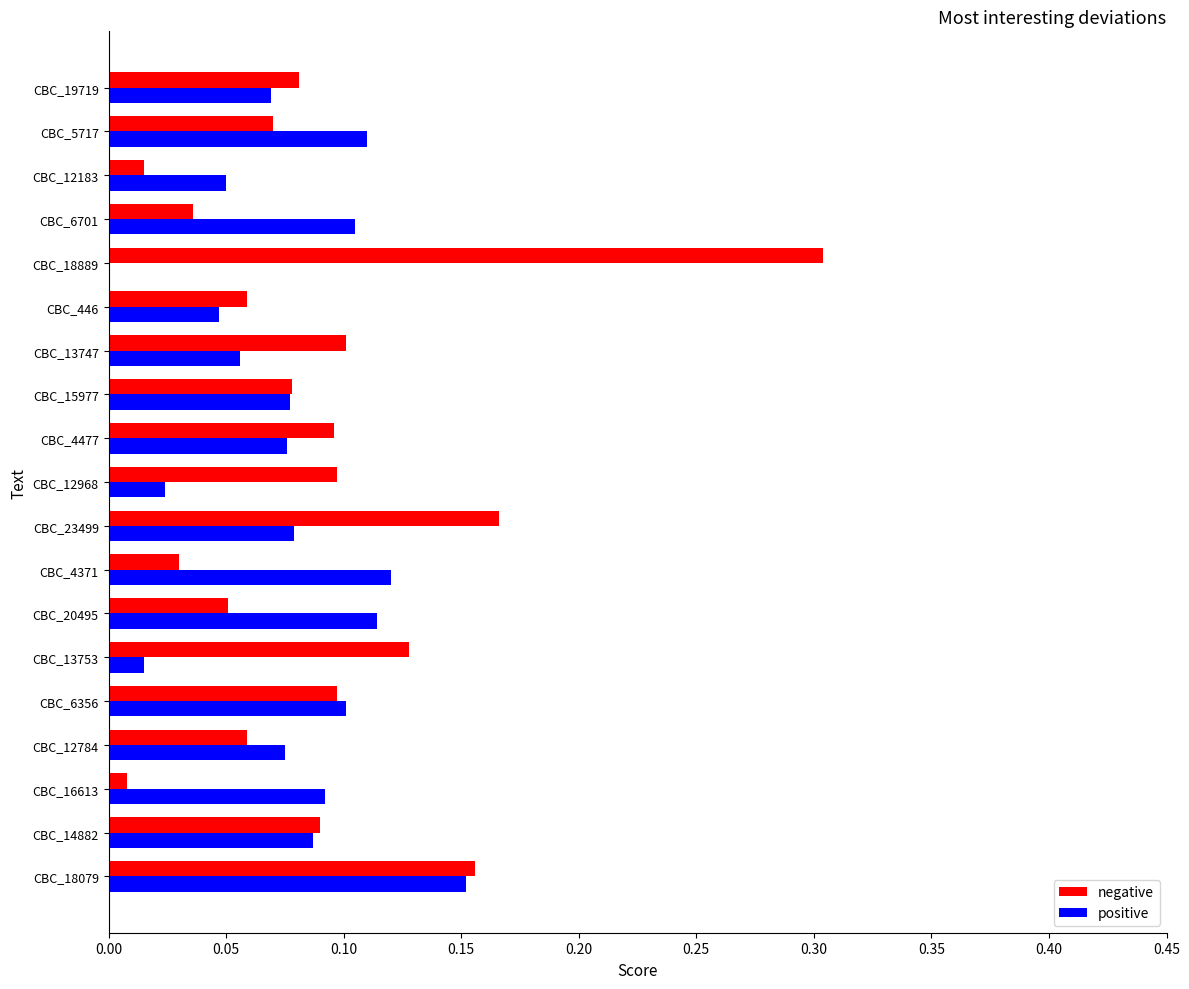

Which series has the largest range (max minus min)?

negative